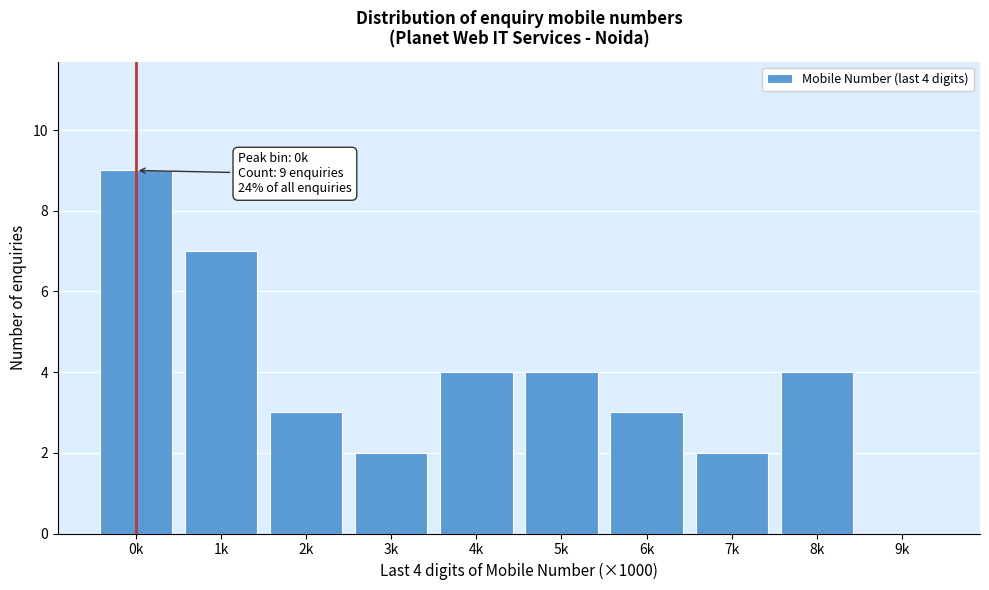

Reading left to right, transcribe all the data shown in this chart.

0k=9	1k=7	2k=3	3k=2	4k=4	5k=4	6k=3	7k=2	8k=4	9k=0